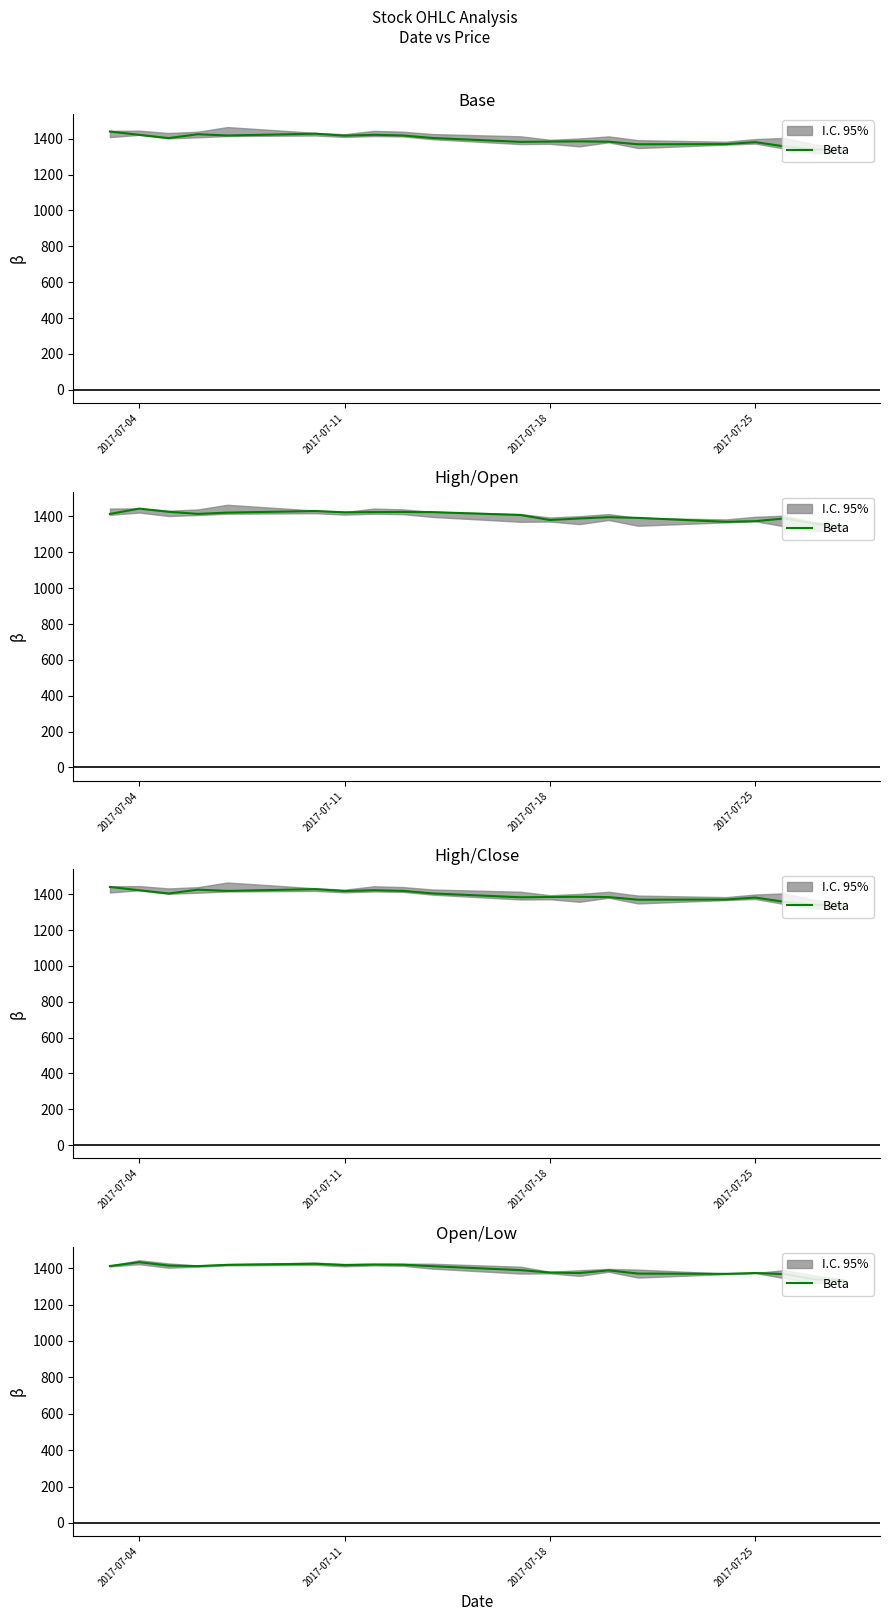

Does the chart display data point markers on the line(s)?

No